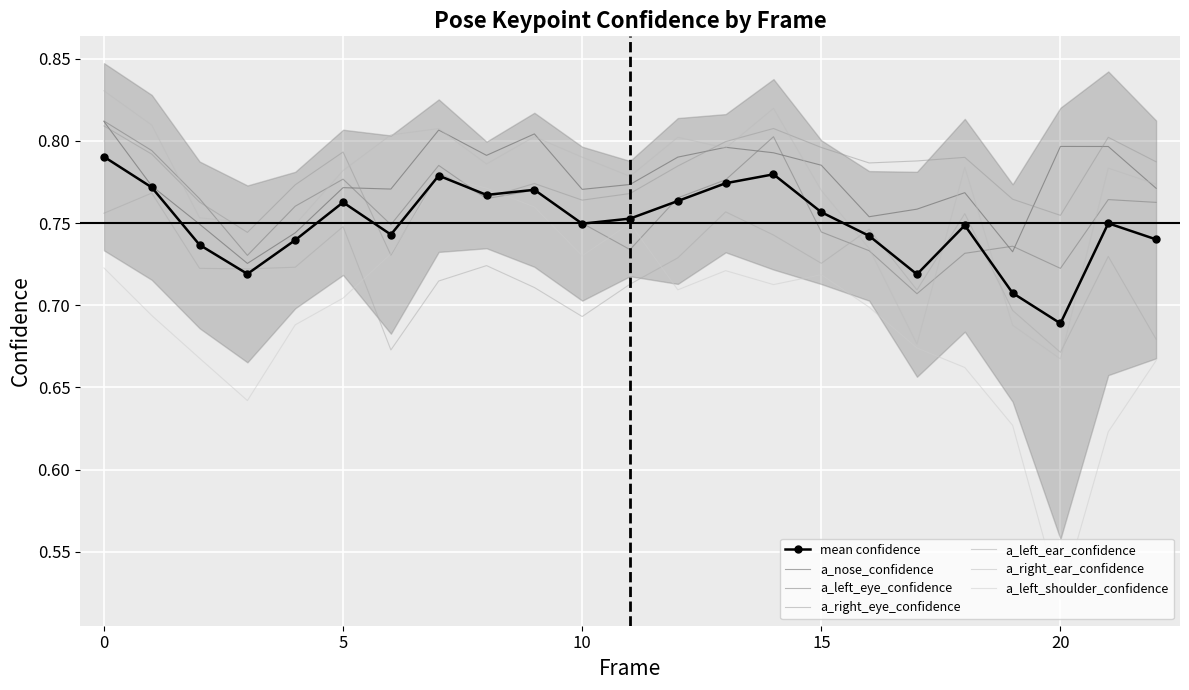

What is the approximate value of a_left_shoulder_confidence at 2?

0.7